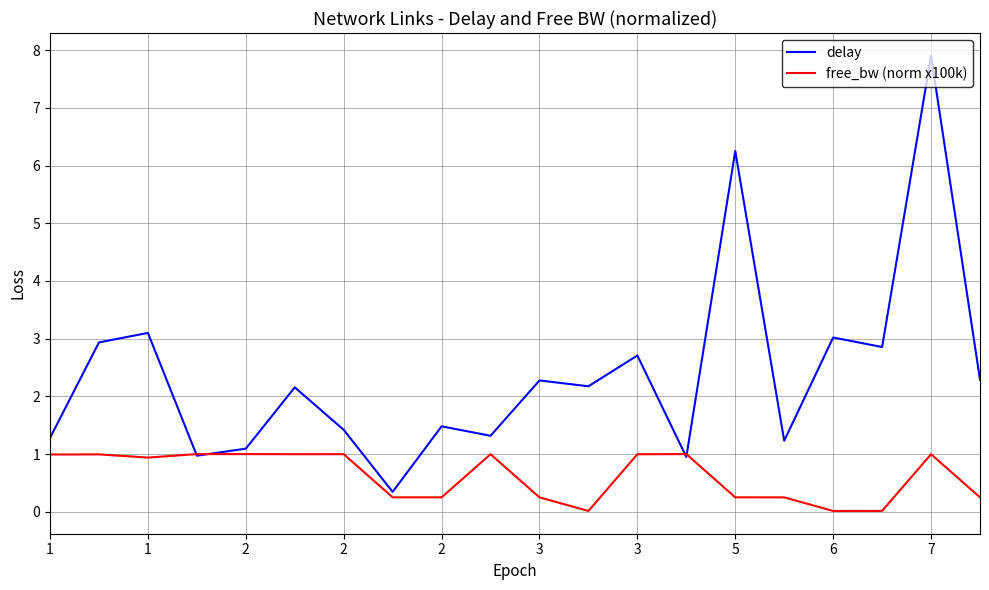

What is the greatest value displayed?

7.9